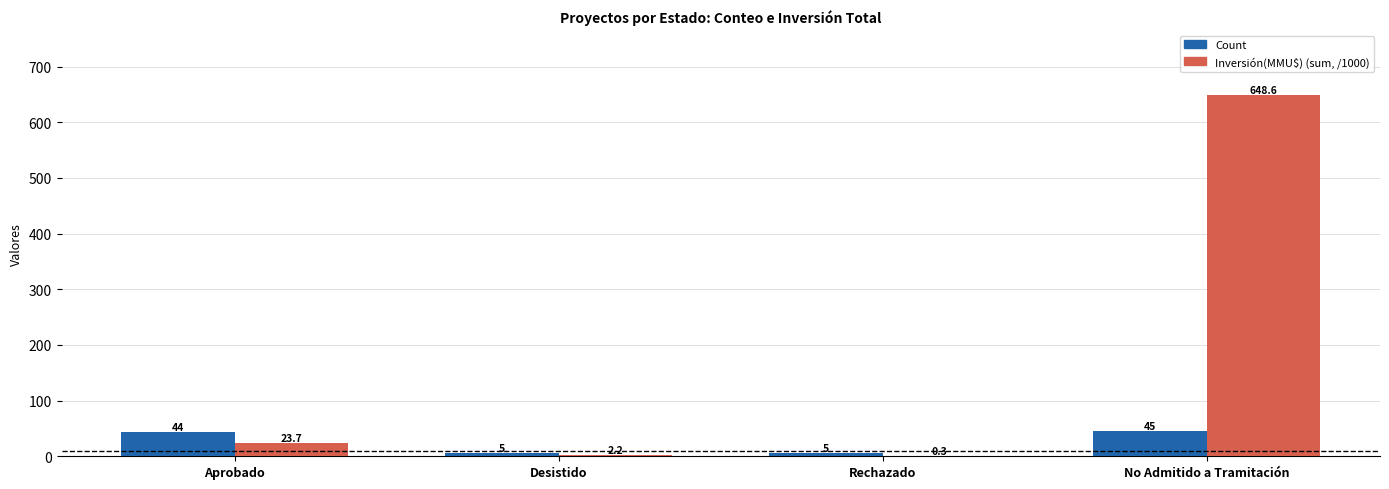

At which label does Inversión(MMU$) (sum, /1000) first exceed 23?

Aprobado